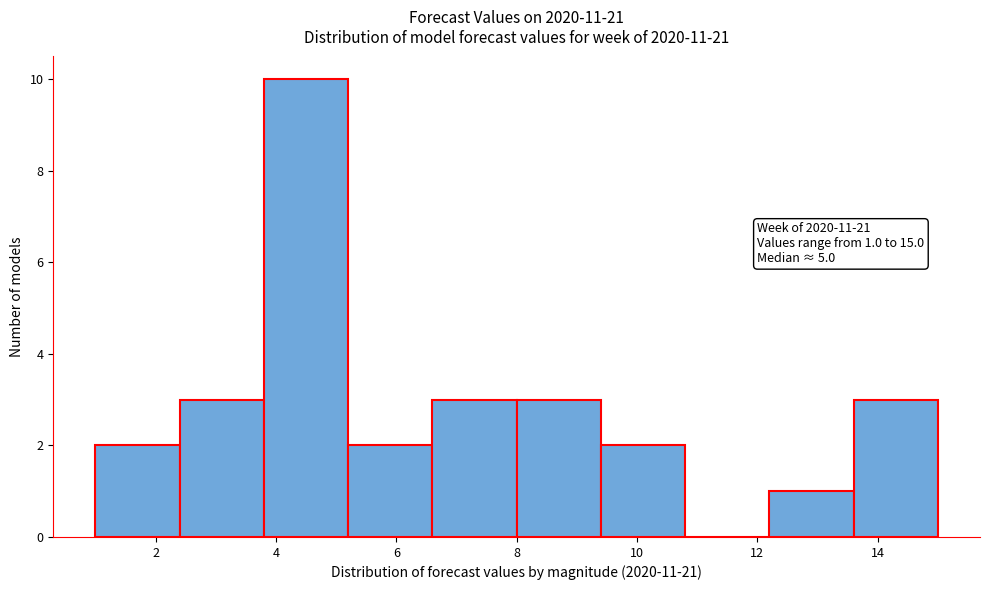

Which range on the x-axis has the tallest bar?

3.8 to 5.2